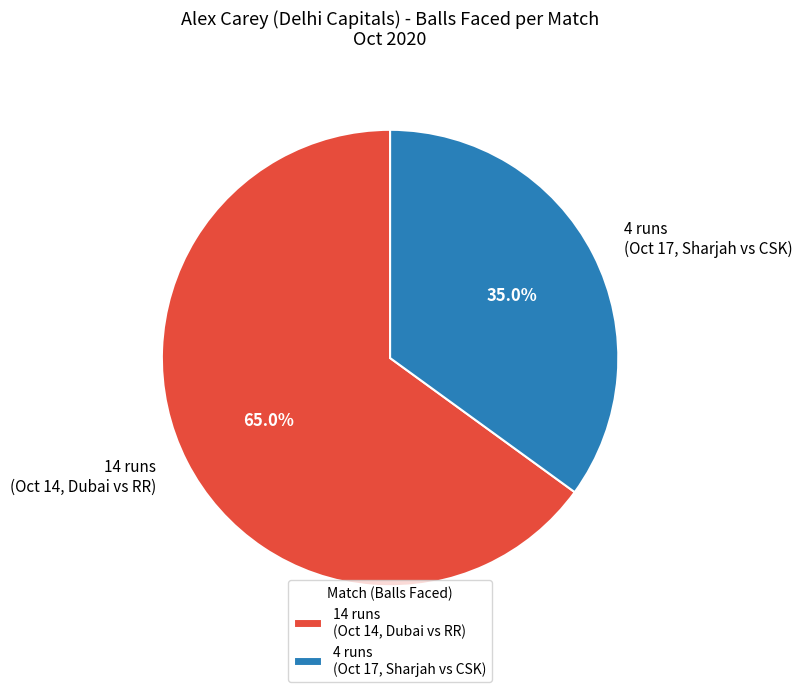

Is there a majority slice in this chart?

Yes